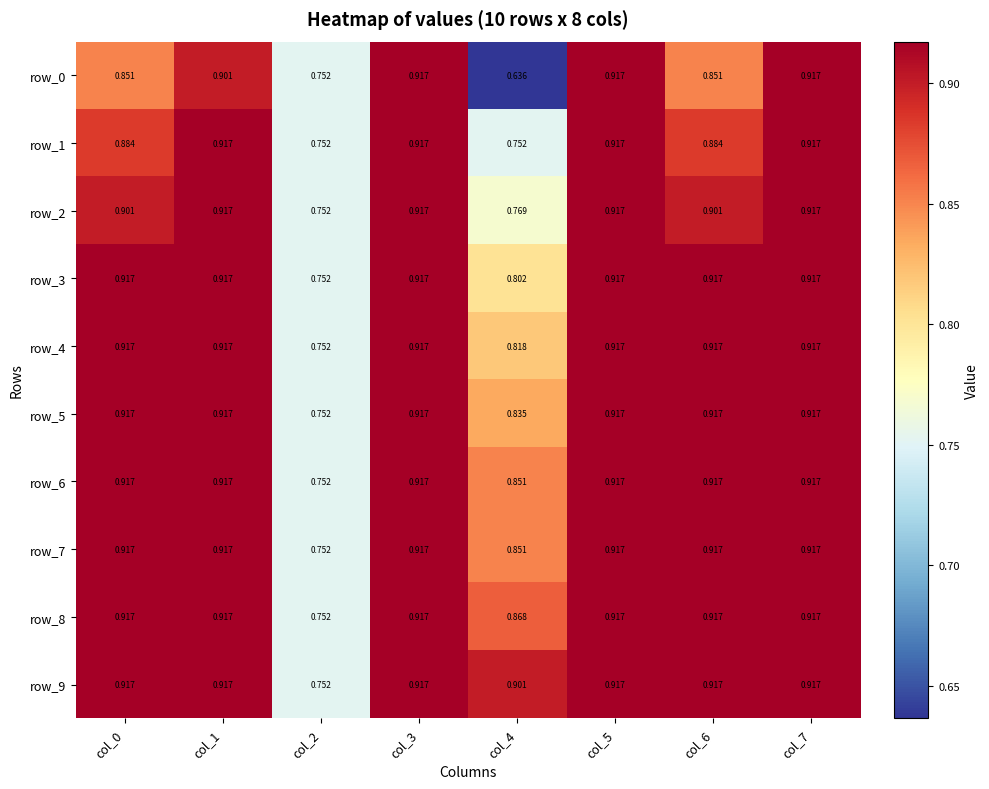

Which category has the lowest value across all series?

col_4